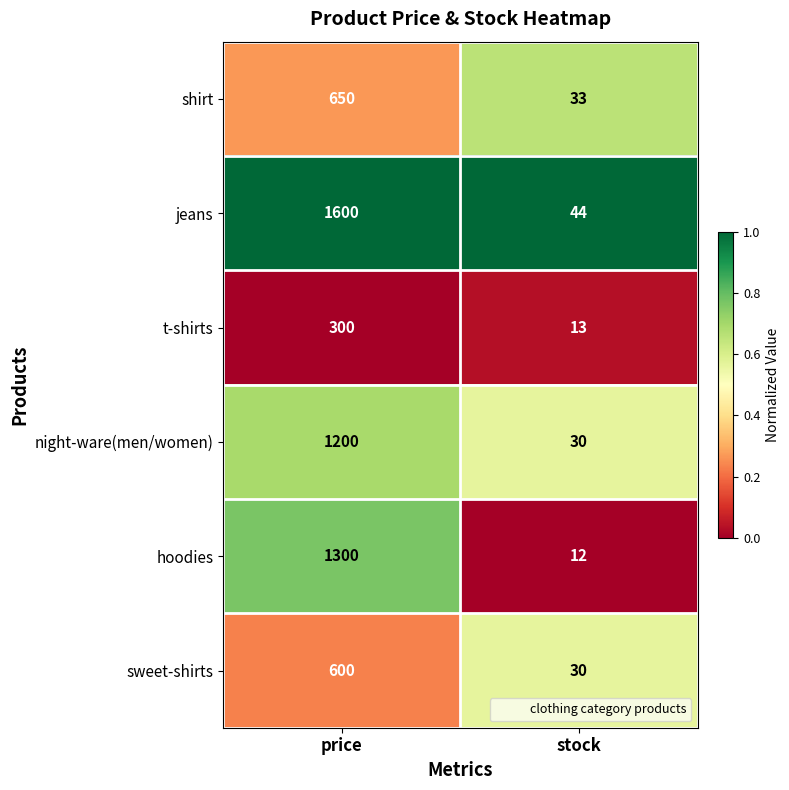

Between price and stock, which series saw the biggest shift?

jeans